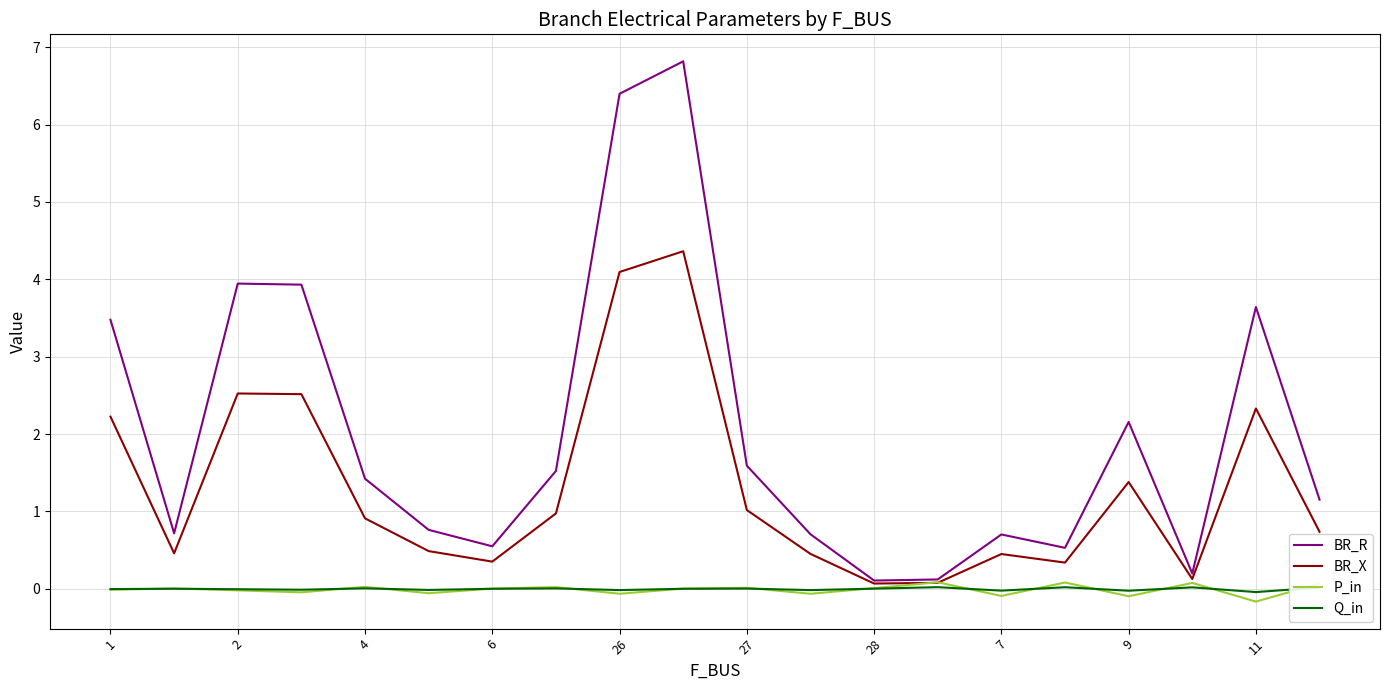

Which series has the largest total across all categories?

BR_R